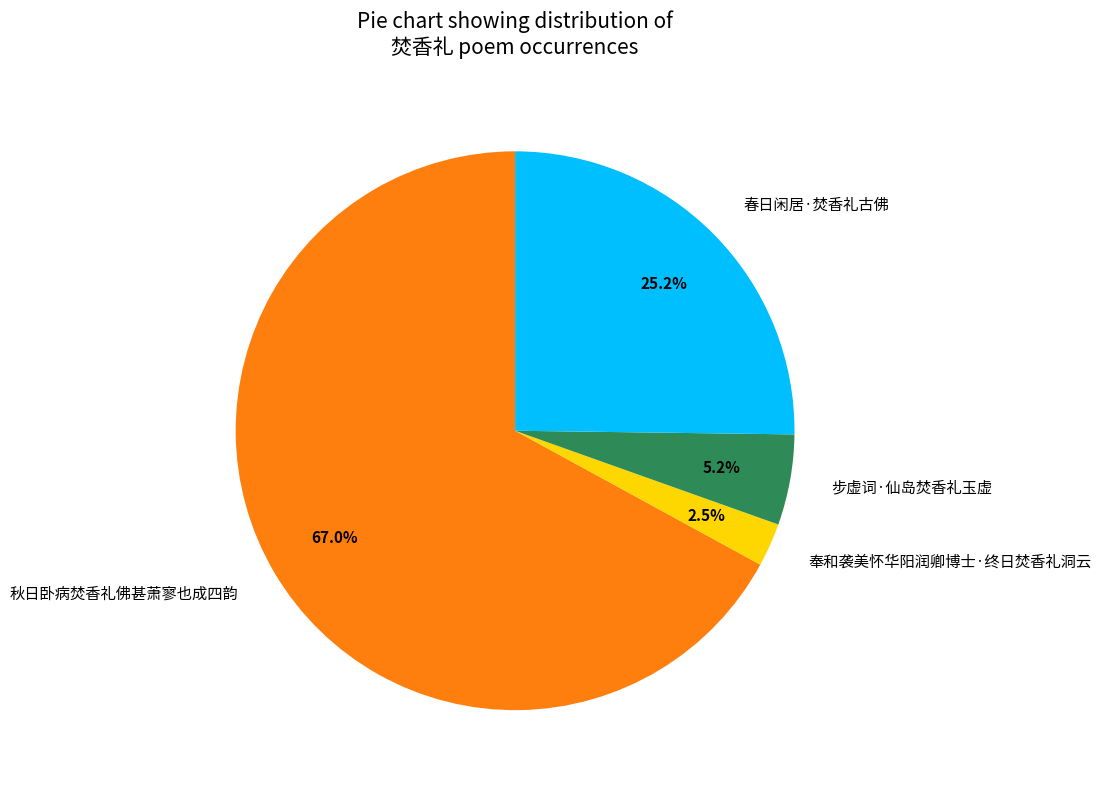

Is it true that 步虚词·仙岛焚香礼玉虚 is 5% of the pie?

True